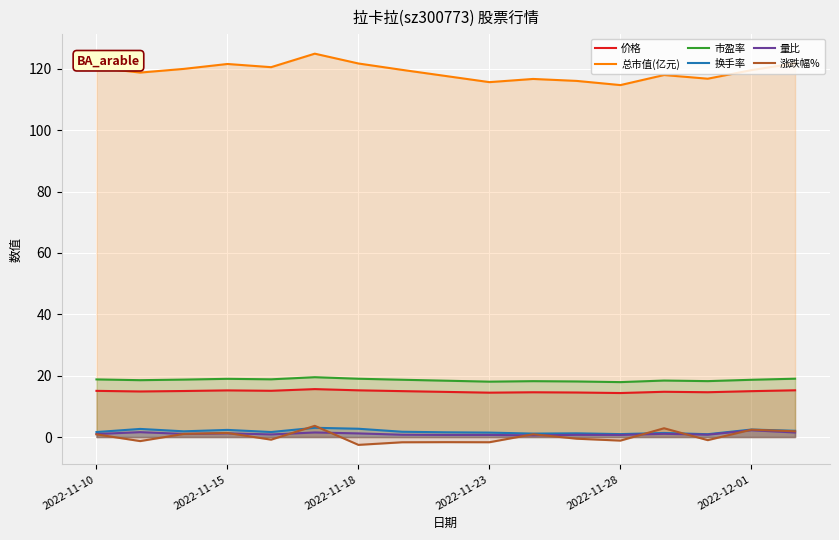

Reading right to left, transcribe all the data shown in this chart.

价格: 15.2	14.9	14.6	14.8	14.3	14.5	14.6	14.5	14.7	15.0	15.2	15.6	15.1	15.2	15.0	14.8	15.1
总市值(亿元): 121.8	119.6	116.8	118.0	114.7	116.1	116.7	115.7	117.7	119.7	121.8	125.0	120.6	121.6	120.0	118.8	120.4
市盈率: 19.0	18.7	18.2	18.4	17.9	18.1	18.2	18.1	18.4	18.7	19.0	19.5	18.8	19.0	18.7	18.5	18.8
换手率: 2.0	2.4	0.9	1.3	0.9	1.2	1.1	1.4	1.5	1.7	2.7	3.0	1.6	2.3	1.9	2.6	1.6
量比: 1.5	2.2	0.8	1.1	0.7	0.7	0.5	0.7	0.7	0.8	1.2	1.5	0.8	1.2	1.0	1.6	1.0
涨跌幅%: 1.9	2.4	-1.0	2.9	-1.2	-0.6	0.9	-1.7	-1.7	-1.7	-2.6	3.6	-0.9	1.3	1.0	-1.3	0.9